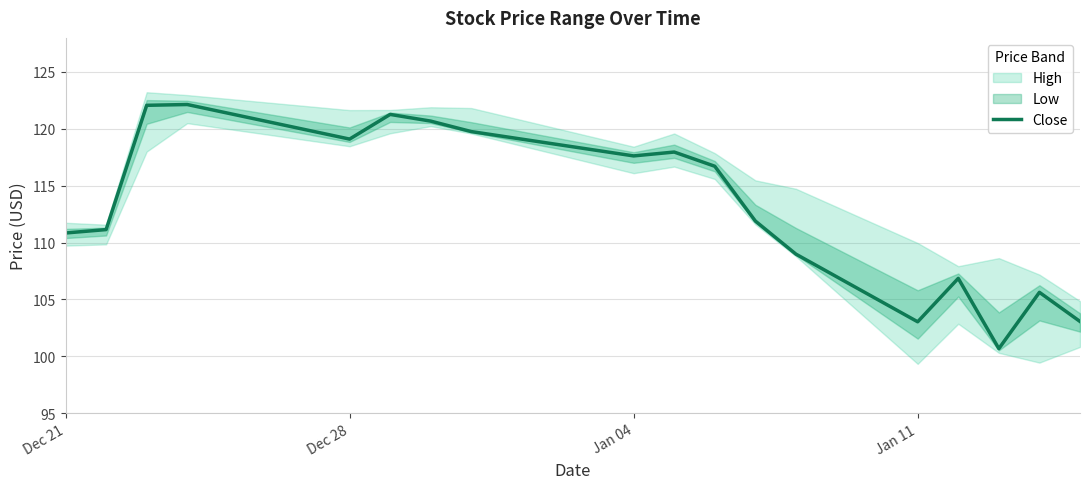

Reading left to right, list all the values displayed in this chart.

110.8	111.1	122.1	122.1	119.1	121.3	120.7	119.8	117.6	118.0	116.7	111.9	109.0	103.0	106.8	100.7	105.6	103.1